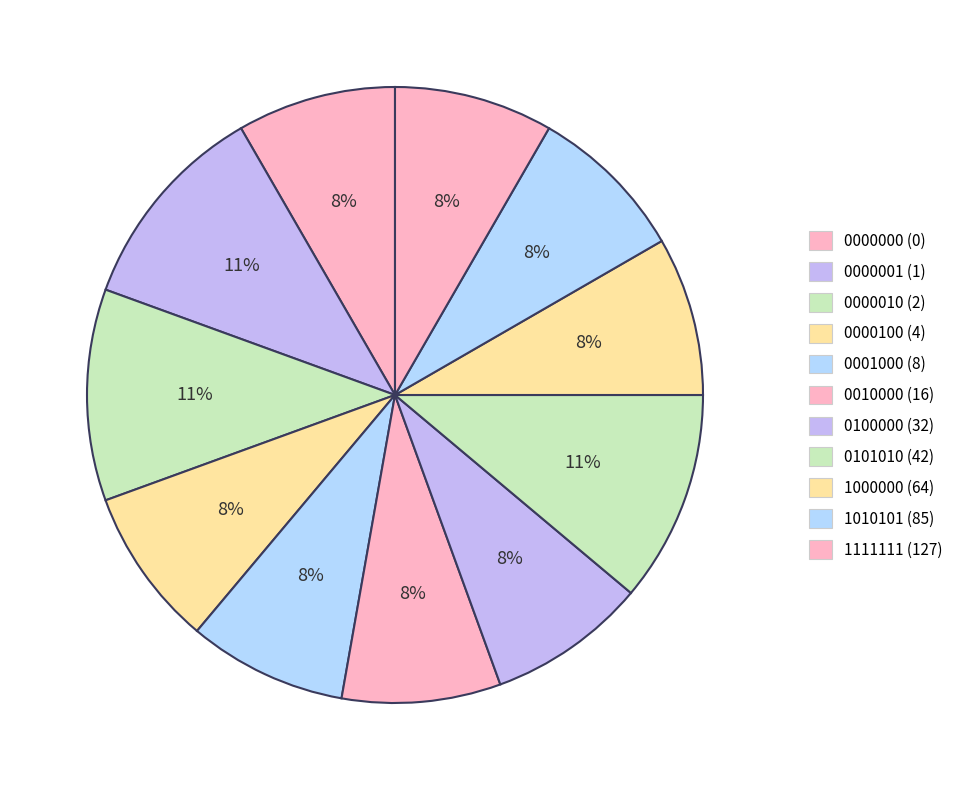

To the nearest percent, what is the difference between the largest and smallest slice percentages?

3%